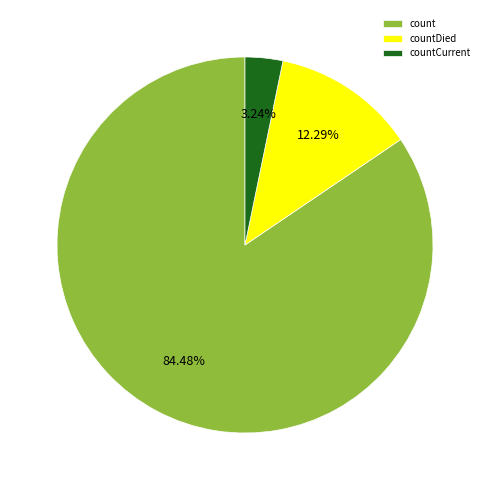

To the nearest percent, what percentage of the pie is countDied?

12%